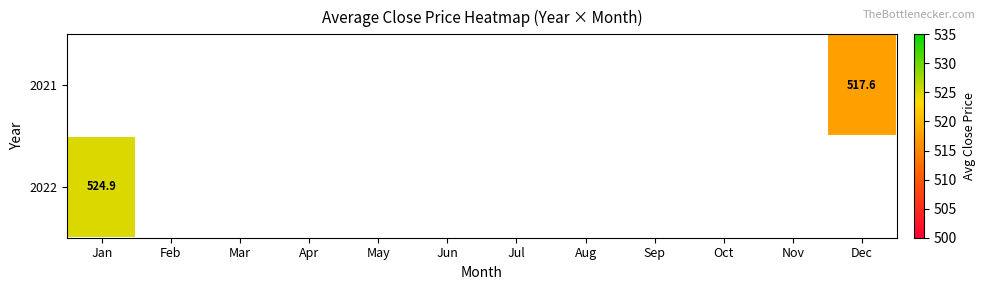

How many positive values does the 2021 series have?

1